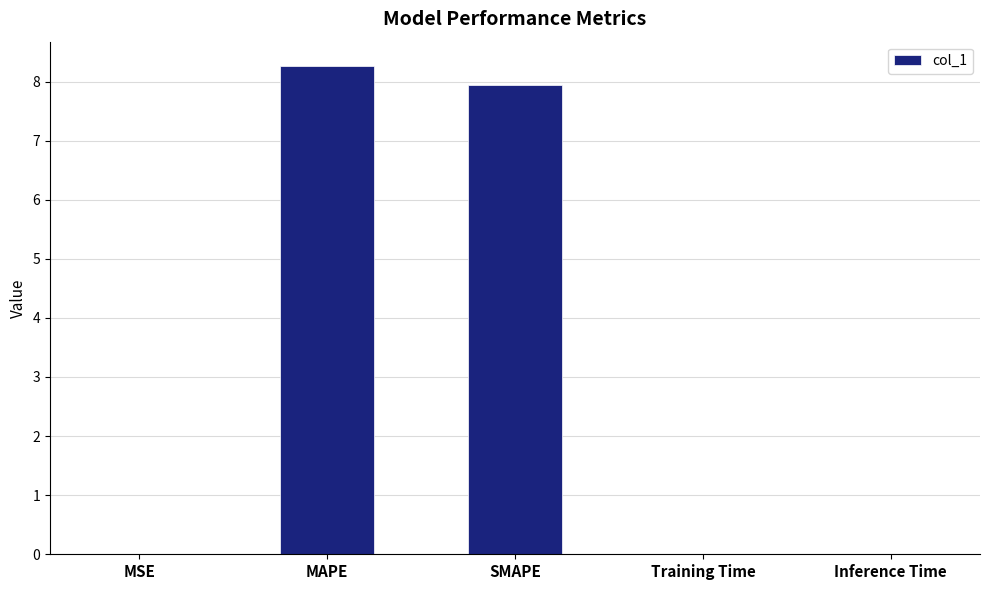

What is the approximate value at MAPE?

8.3